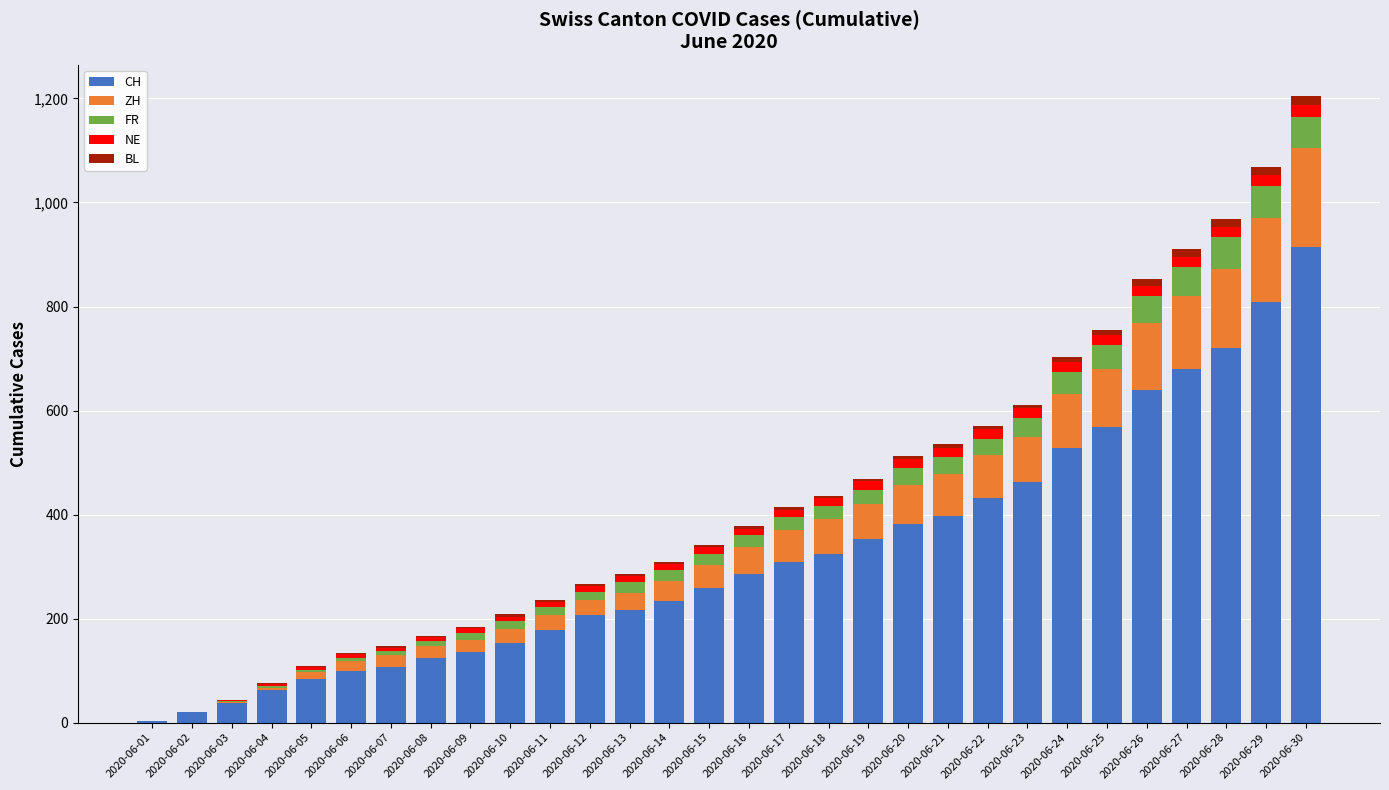

Are the bars grouped side by side (vs. stacked)?

No